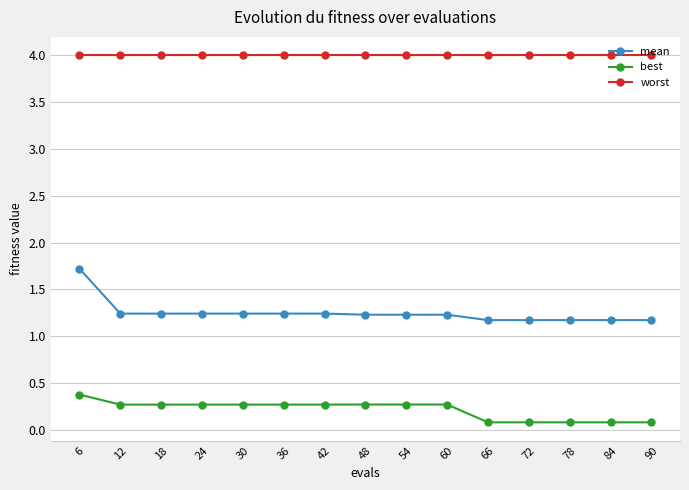

Does the chart display data point markers on the line(s)?

Yes